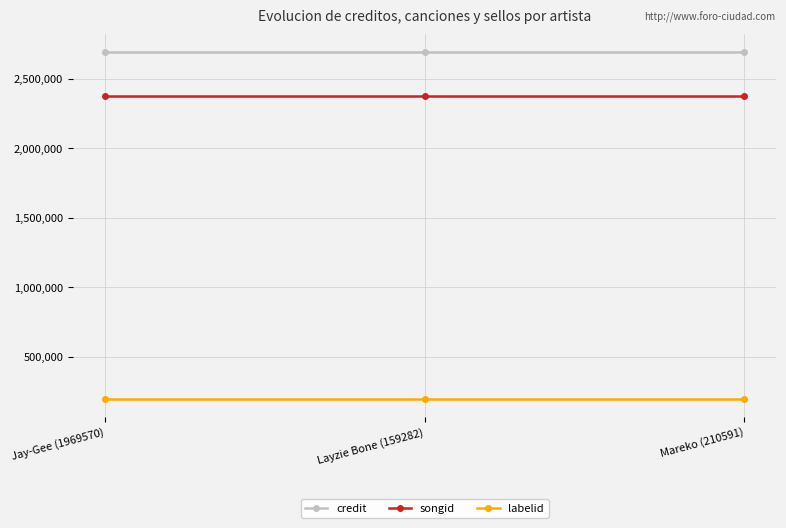

Reading left to right, list all the values displayed in this chart.

credit: Jay-Gee (1969570)=2693849	Layzie Bone (159282)=2693849	Mareko (210591)=2693849
songid: Jay-Gee (1969570)=2374679	Layzie Bone (159282)=2374679	Mareko (210591)=2374679
labelid: Jay-Gee (1969570)=193329	Layzie Bone (159282)=193329	Mareko (210591)=193329